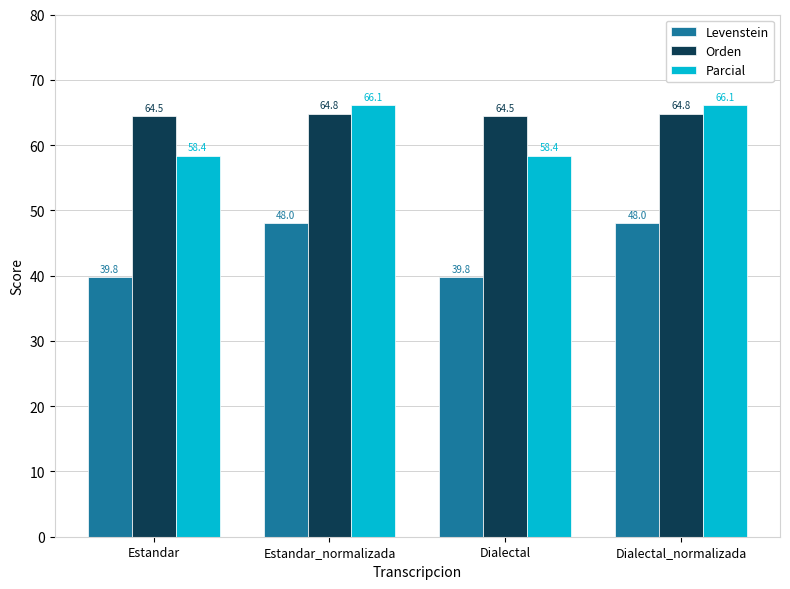

Reading left to right, extract all data points from this chart.

Levenstein: Estandar=39.8	Estandar_normalizada=48.0	Dialectal=39.8	Dialectal_normalizada=48.0
Orden: Estandar=64.5	Estandar_normalizada=64.8	Dialectal=64.5	Dialectal_normalizada=64.8
Parcial: Estandar=58.4	Estandar_normalizada=66.1	Dialectal=58.4	Dialectal_normalizada=66.1